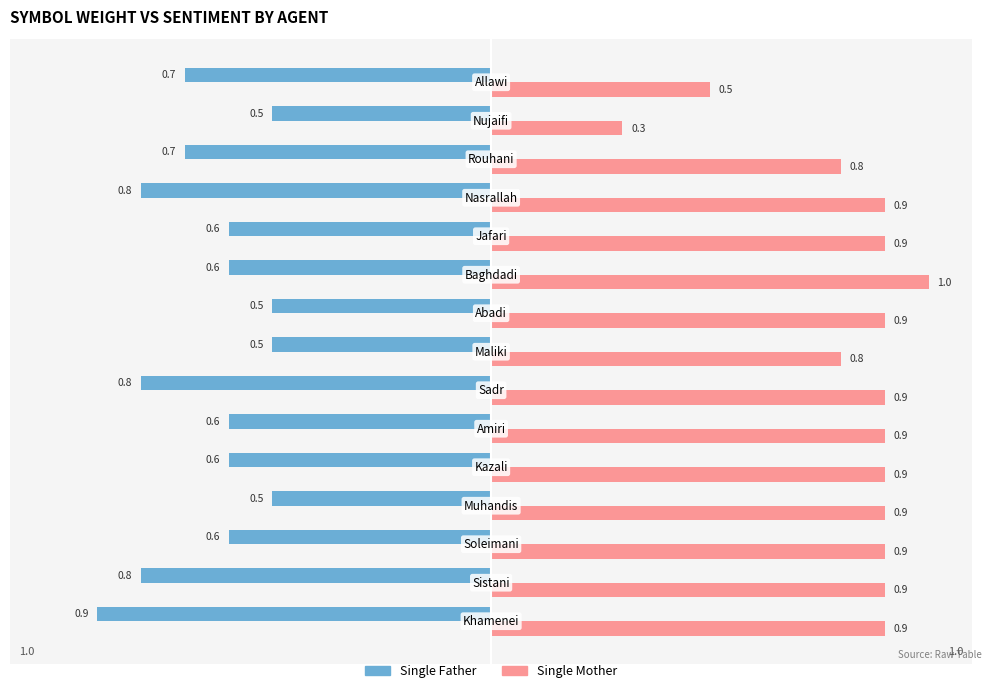

Rank the series by their maximum value, from highest to lowest.

Single Mother, Single Father